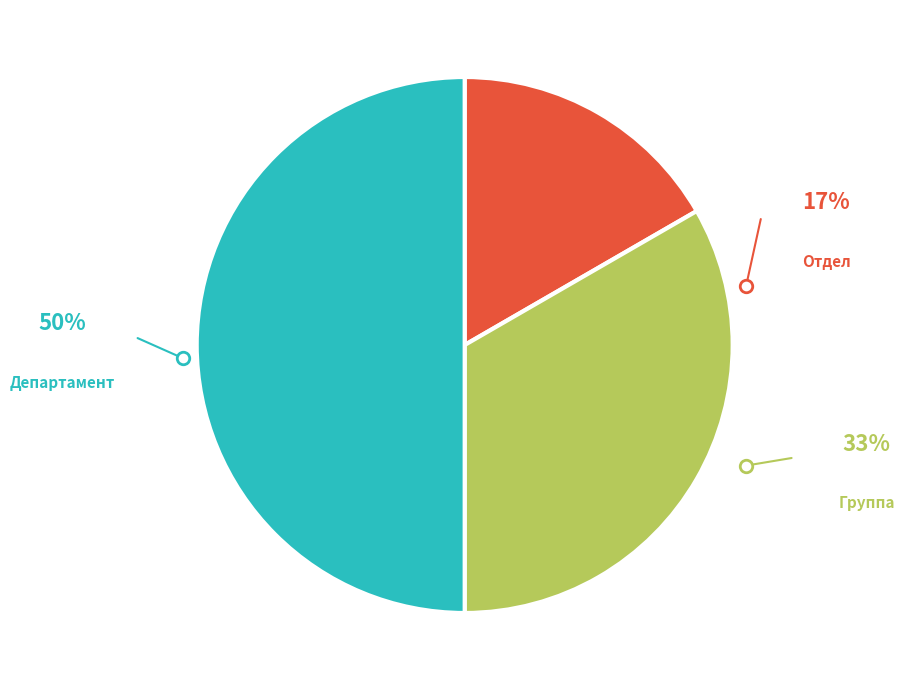

Which category has the smallest portion of the pie?

Отдел